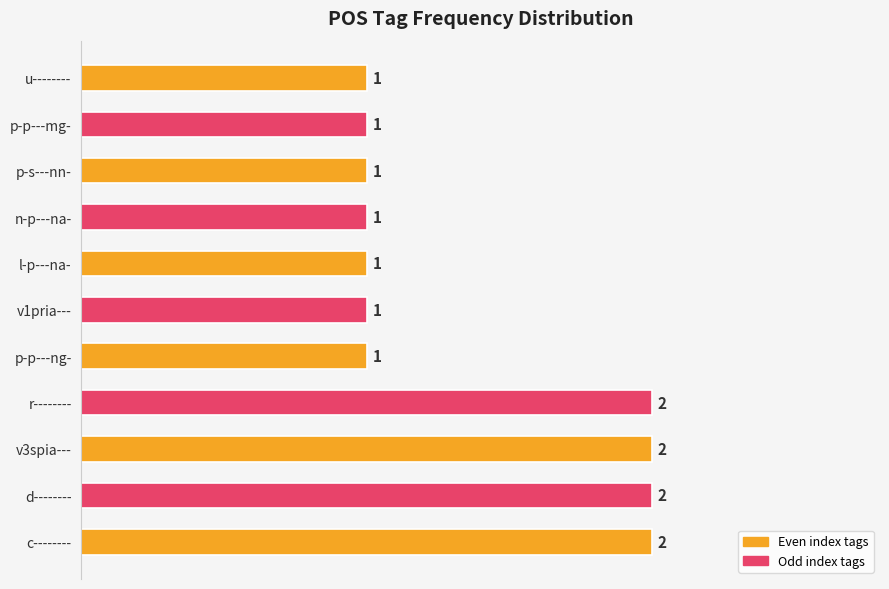

What is the minimum value shown in the chart?

1